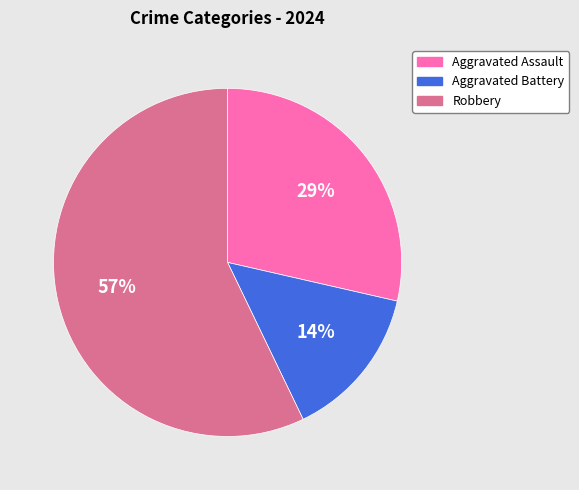

Rank the categories by value from lowest to highest.

Aggravated Battery, Aggravated Assault, Robbery